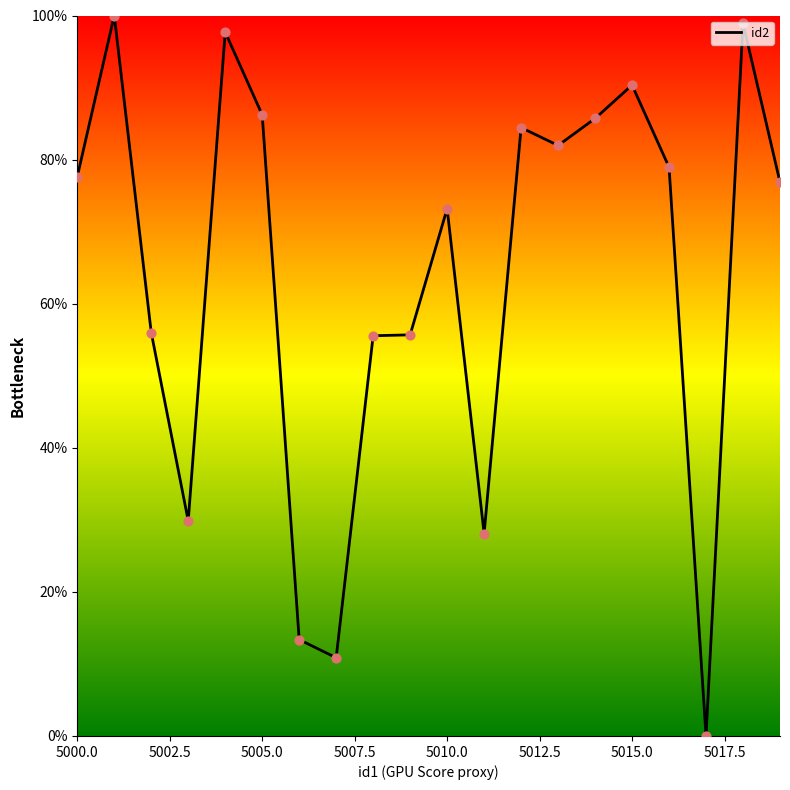

What is the greatest value displayed?

100.0